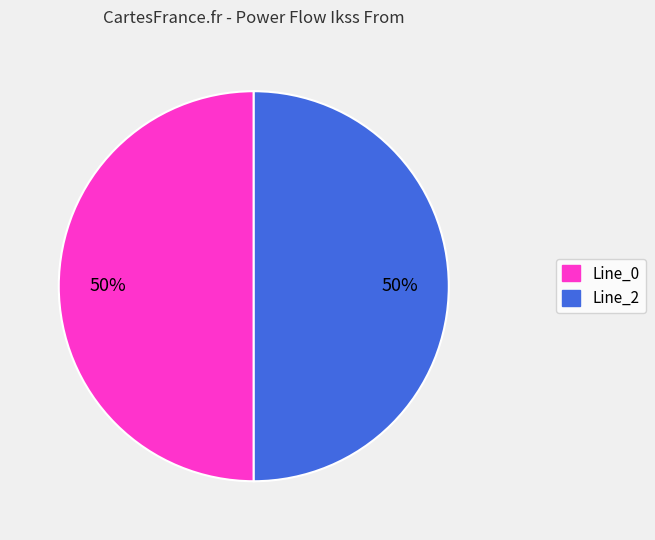

How many slices are in this pie chart?

2